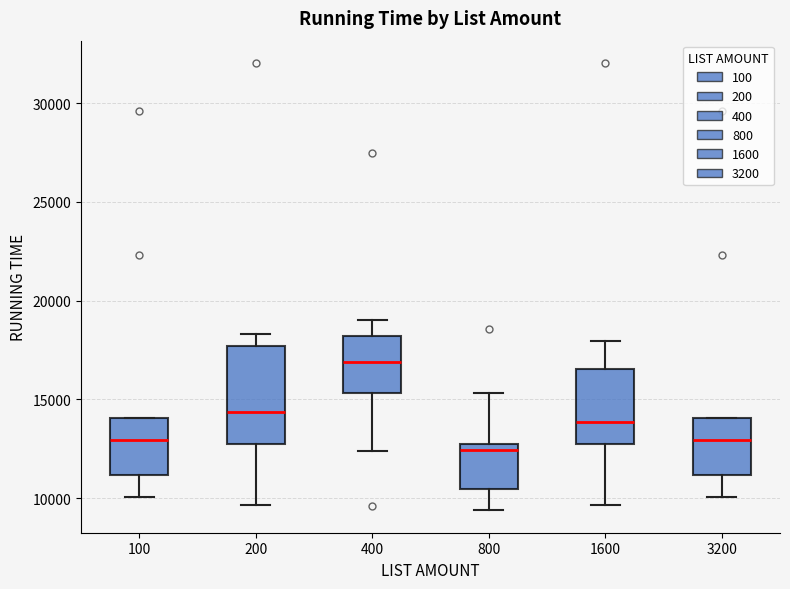

Reading left to right, transcribe this box plot: for each box, give where its median line is, the range the box spans, and where its two whiskers end, as read against the y-axis. The values are not printed on the chart, so give them approximately, as read against the axis.

100: median 13000, box 11000 to 14000, whiskers 10000 to 14000
200: median 14500, box 12500 to 17500, whiskers 9500 to 18500
400: median 17000, box 15500 to 18000, whiskers 12500 to 19000
800: median 12500 (just below the box's upper edge), box 10500 to 12500, whiskers 9500 to 15500
1600: median 14000, box 12500 to 16500, whiskers 9500 to 18000
3200: median 13000, box 11000 to 14000, whiskers 10000 to 14000